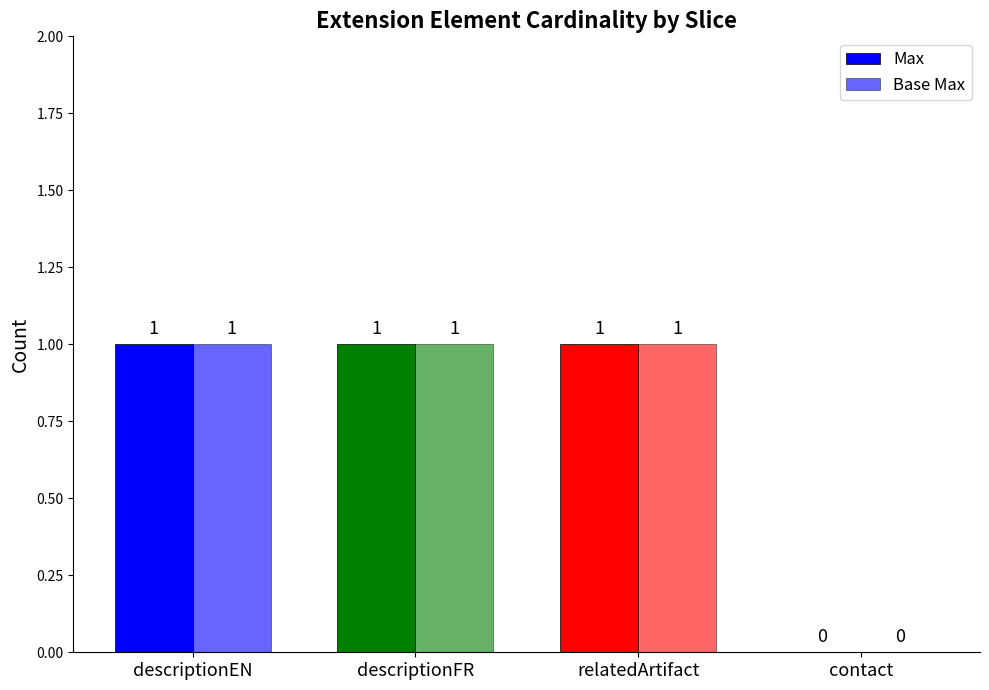

Which series has the largest total across all categories?

Max